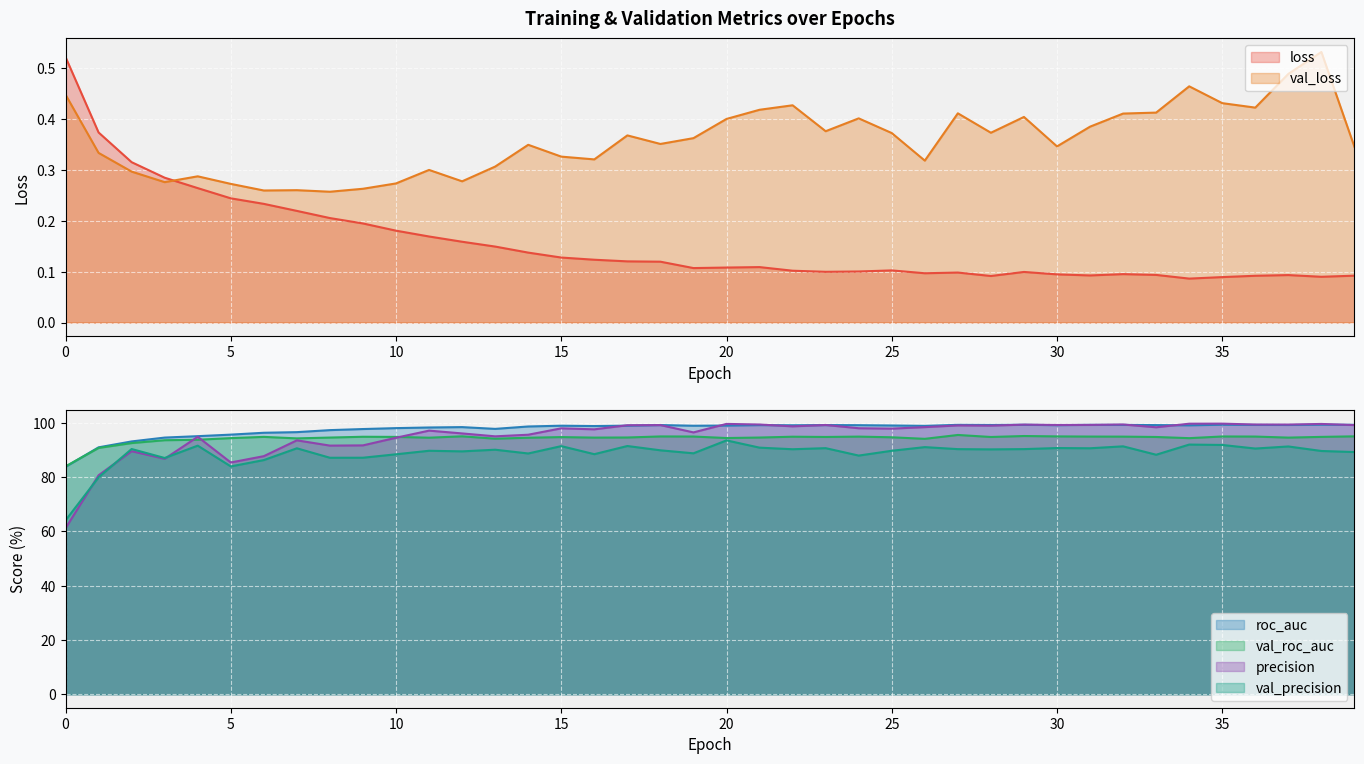

How many data points in val_roc_auc are above 94?

35